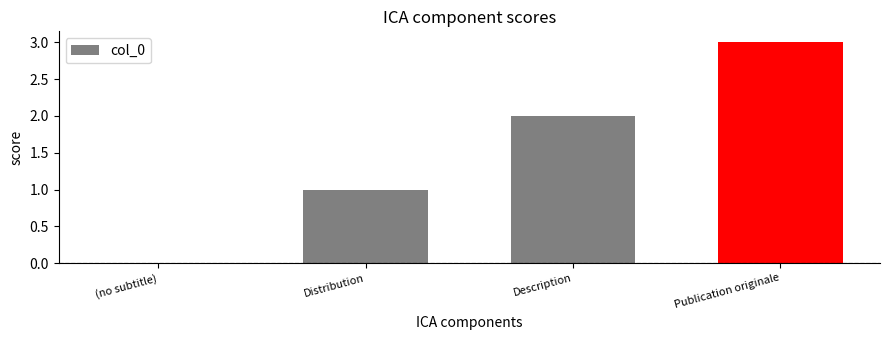

The value at Publication originale is 1. True or false?

False